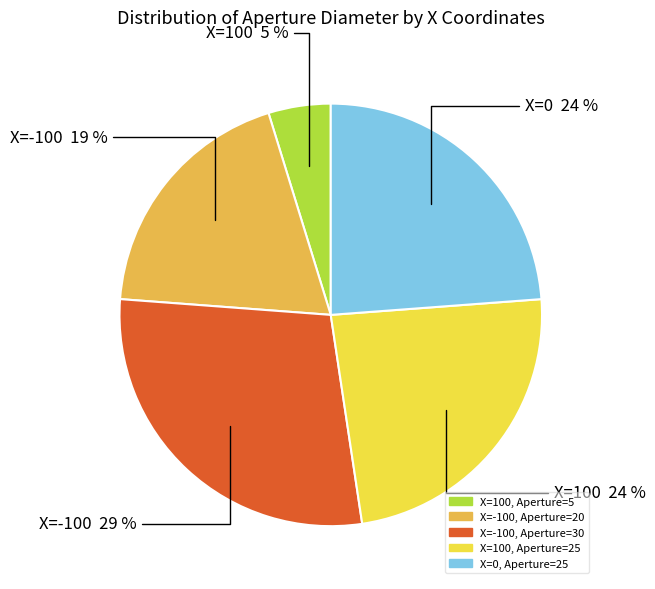

To the nearest percent, what is the difference between the largest and smallest slice percentages?

24%